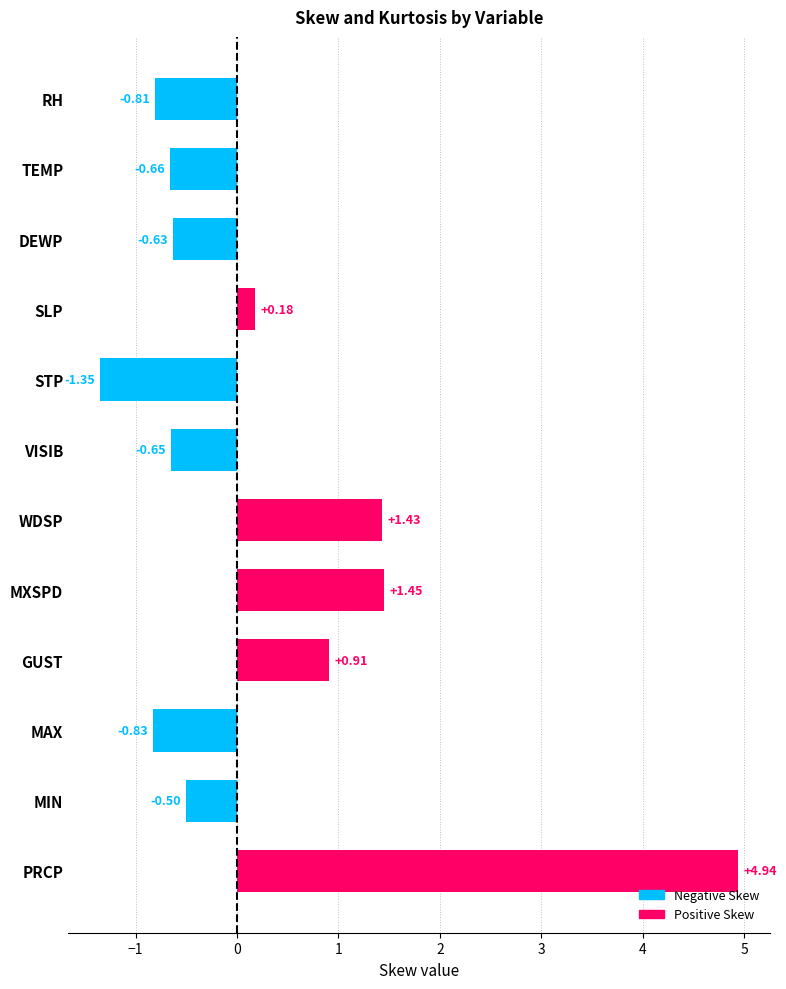

How many values are below 0?

7